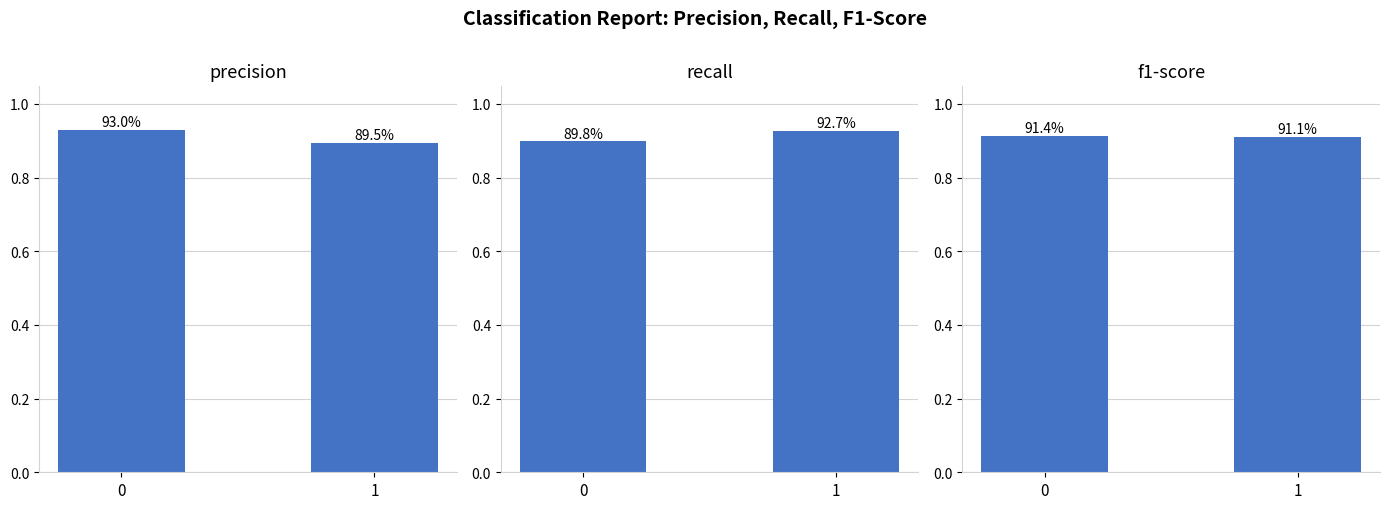

Is the value of recall at 0 greater than the value of precision at 1?

Yes